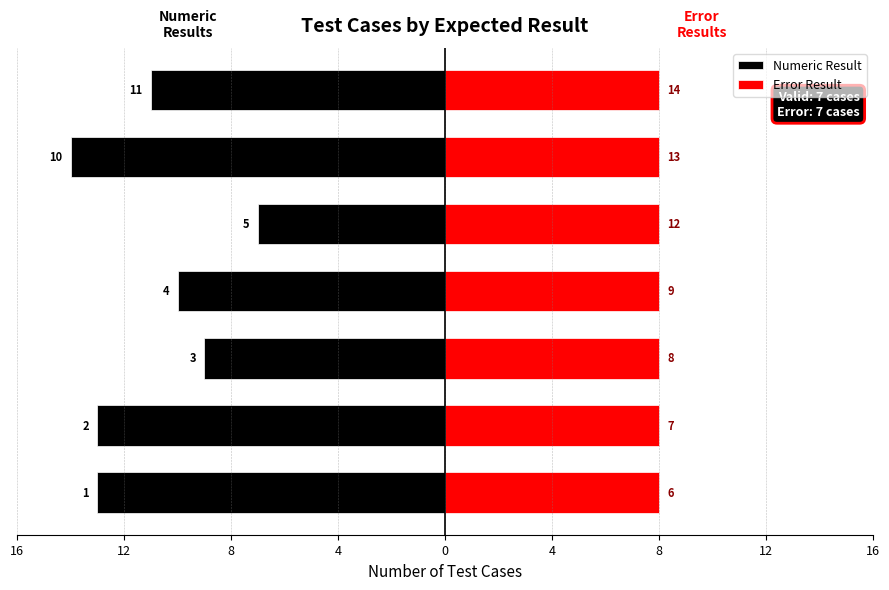

How many data points in Numeric Result are less than -11?

3